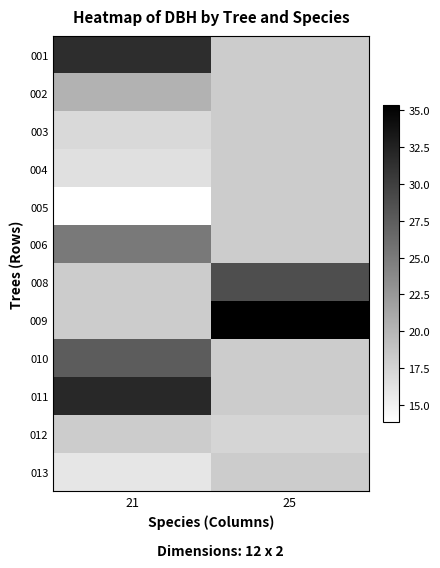

True or false: 013 has a value of 16.0 at 21.

True